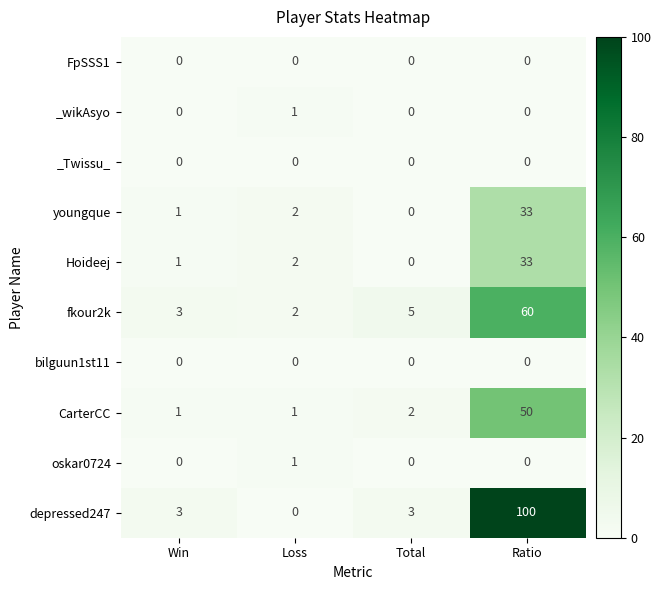

The _wikAsyo series shows 1 at Total. True or false?

False